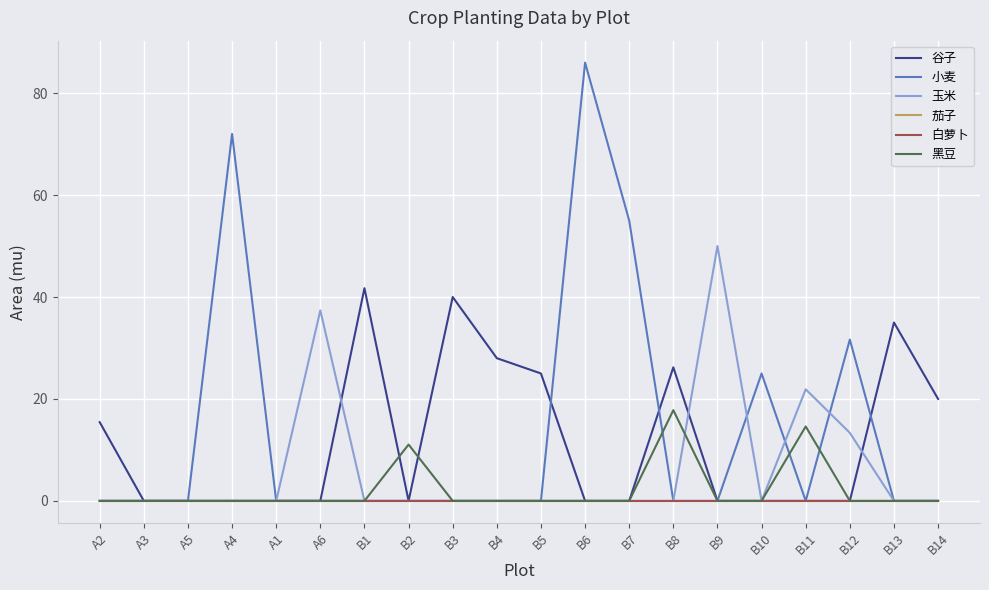

Rank the series by their maximum value, from lowest to highest.

茄子, 白萝卜, 黑豆, 谷子, 玉米, 小麦